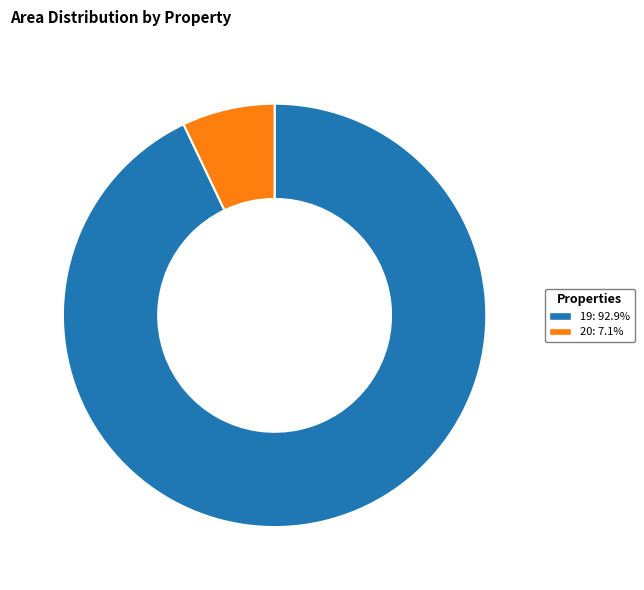

Between 20 and 19, which is larger?

19